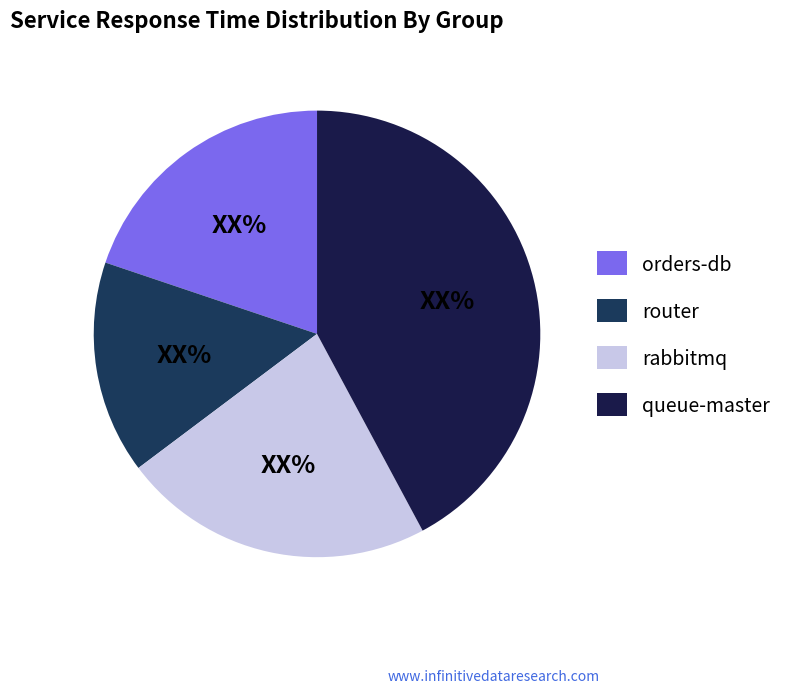

Which category has the smallest portion of the pie?

router